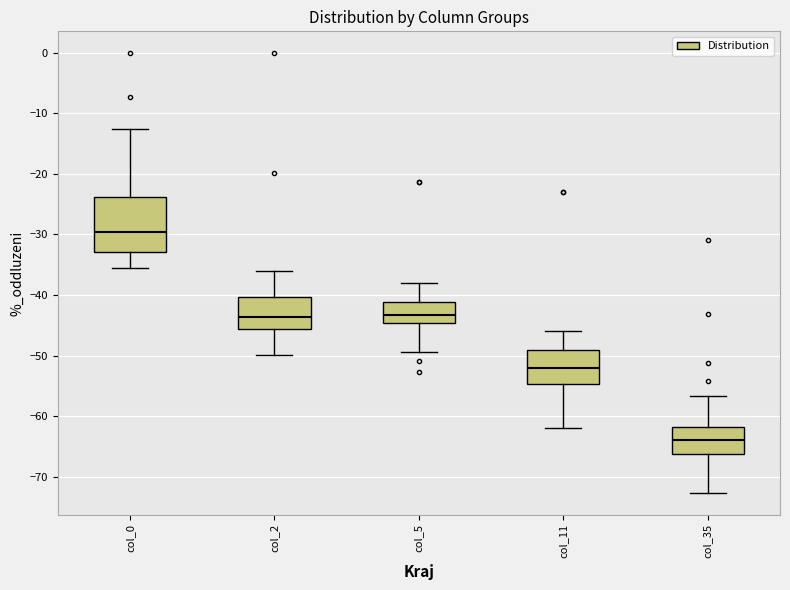

Reading left to right, transcribe this box plot: for each box, give where its median line is, the range the box spans, and where its two whiskers end, as read against the y-axis. The values are not printed on the chart, so give them approximately, as read against the axis.

col_0: median -30, box -33 to -24, whiskers -36 to -13
col_2: median -44, box -46 to -40, whiskers -50 to -36
col_5: median -43, box -45 to -41, whiskers -49 to -38
col_11: median -52, box -55 to -49, whiskers -62 to -46
col_35: median -64, box -66 to -62, whiskers -73 to -57